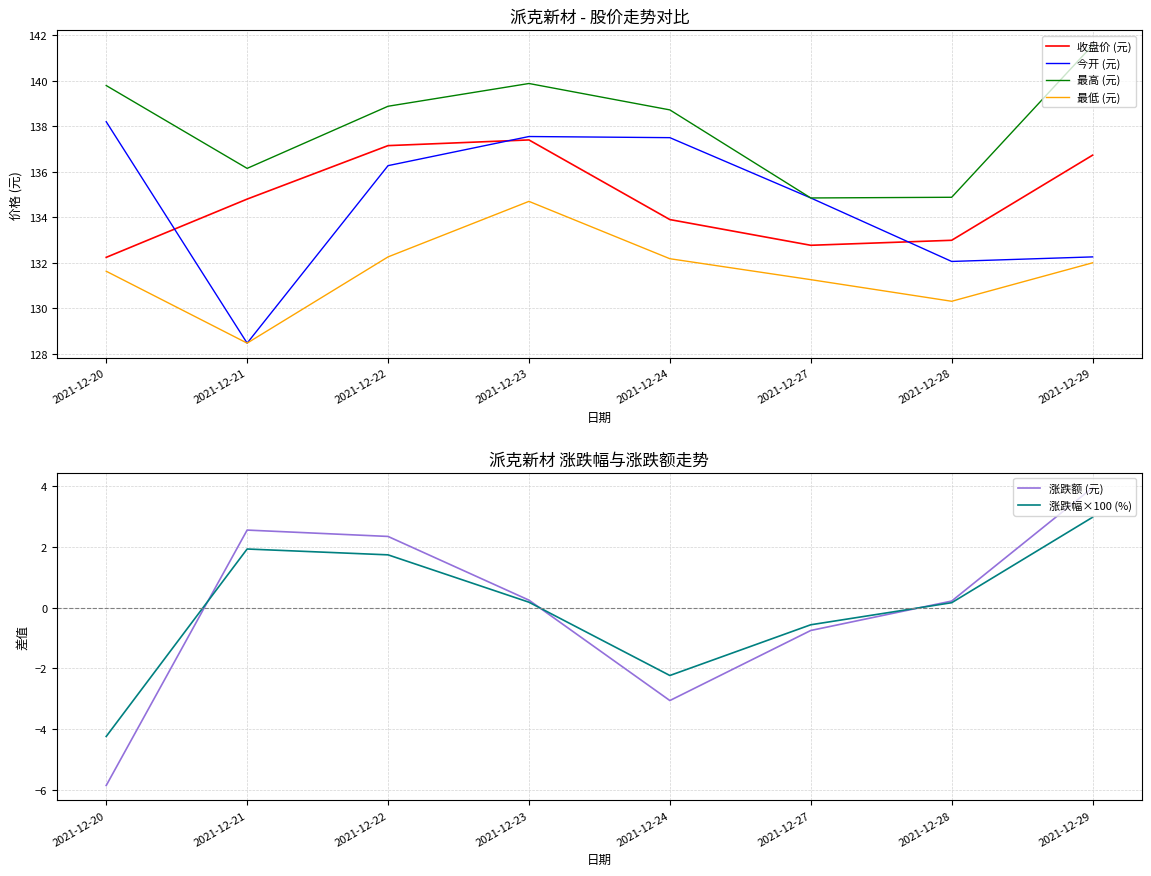

How many values in the 涨跌额 (元) series are below 0?

3